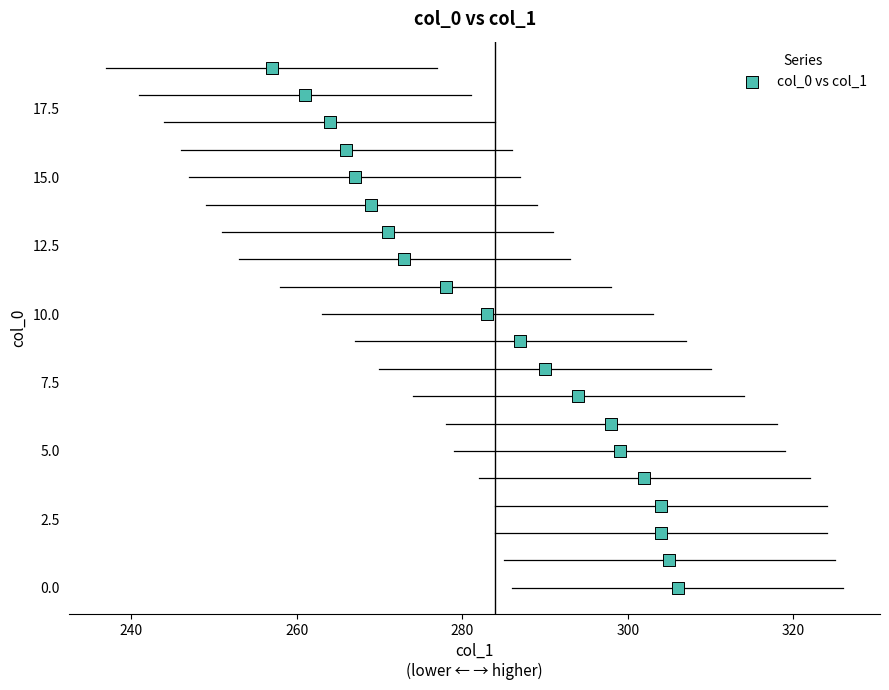

What is the range of X values (max minus min)?

49